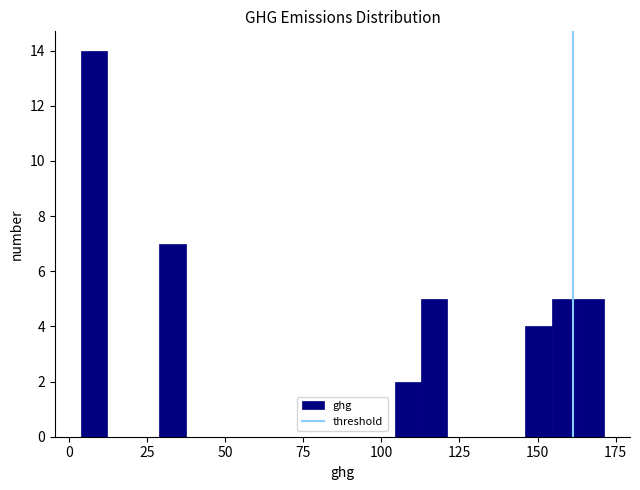

Around what value on the x-axis is the tallest bar? Give the approximate position of its centre, as read against the axis.

10